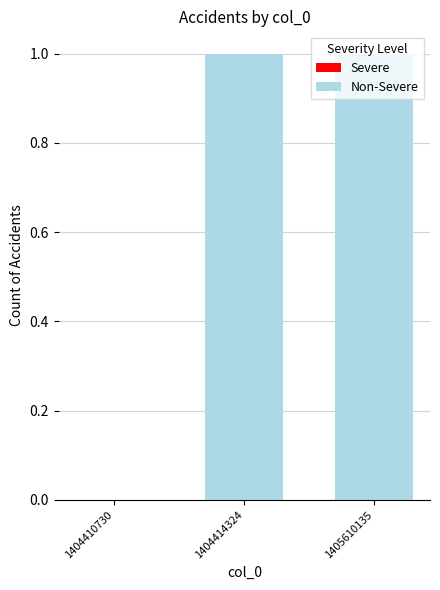

Is it true that the value at 1404414324 is 1?

True